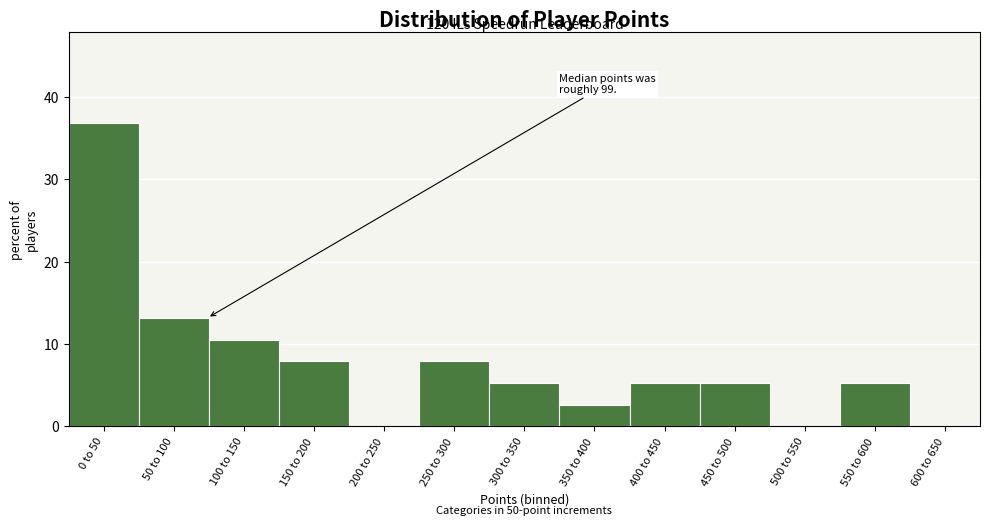

Reading right to left, what are all the values shown in this chart?

600 to 650=0.0	550 to 600=5.3	500 to 550=0.0	450 to 500=5.3	400 to 450=5.3	350 to 400=2.6	300 to 350=5.3	250 to 300=7.9	200 to 250=0.0	150 to 200=7.9	100 to 150=10.5	50 to 100=13.2	0 to 50=36.8